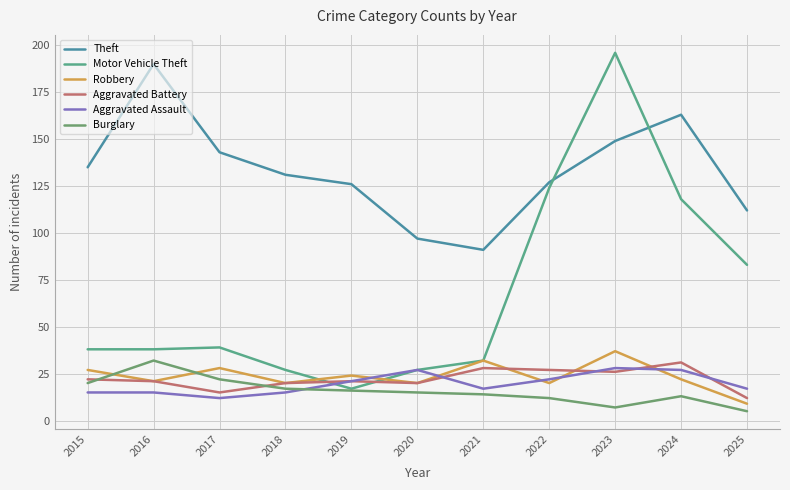

How many intersections are there between Robbery and Motor Vehicle Theft?

2